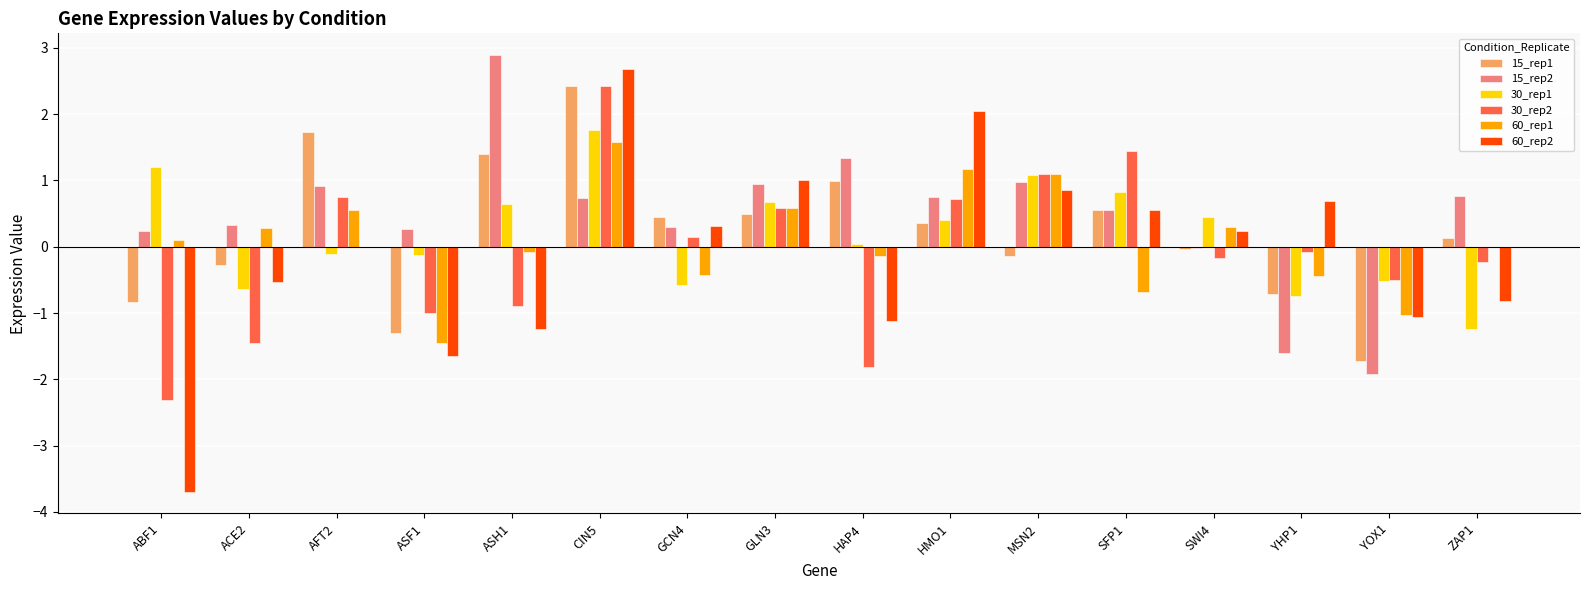

Is the value of 60_rep2 at ZAP1 greater than the value of 15_rep2 at MSN2?

No